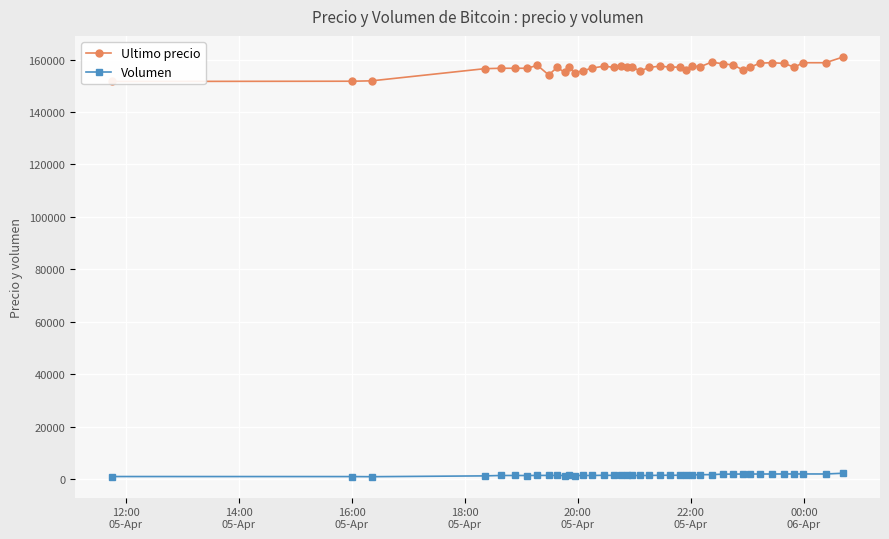

True or false: Volumen has more than 0 points higher than both neighbors.

True